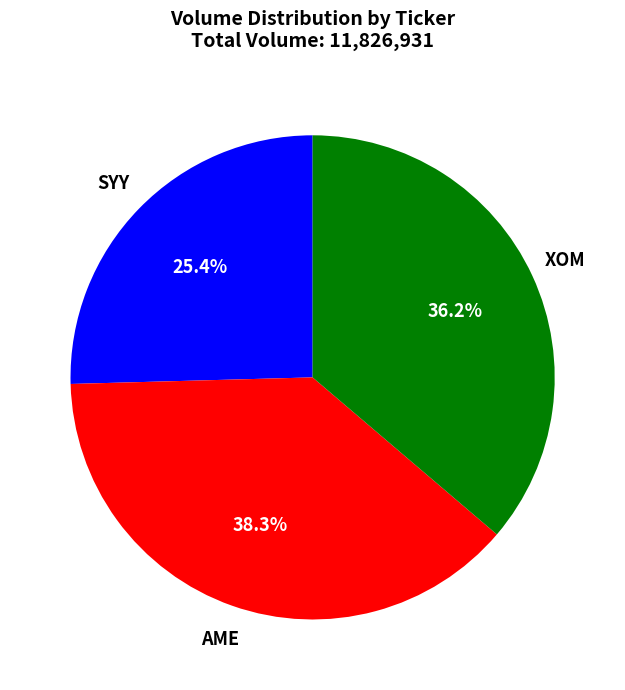

Is there any slice that represents more than half of the pie?

No